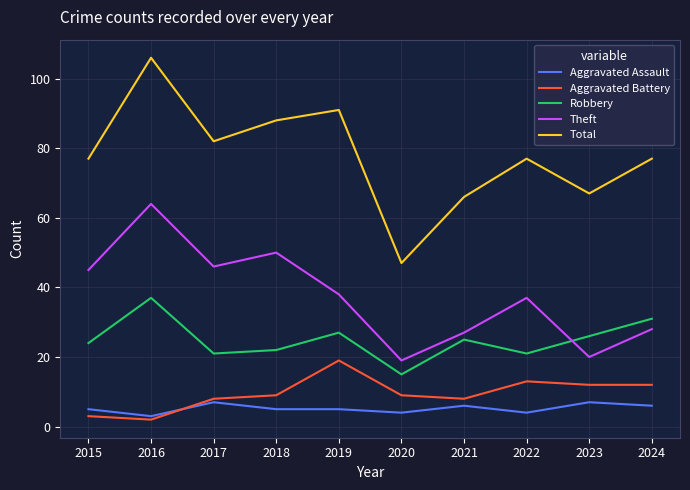

What is the lowest value of the Aggravated Assault series?

3